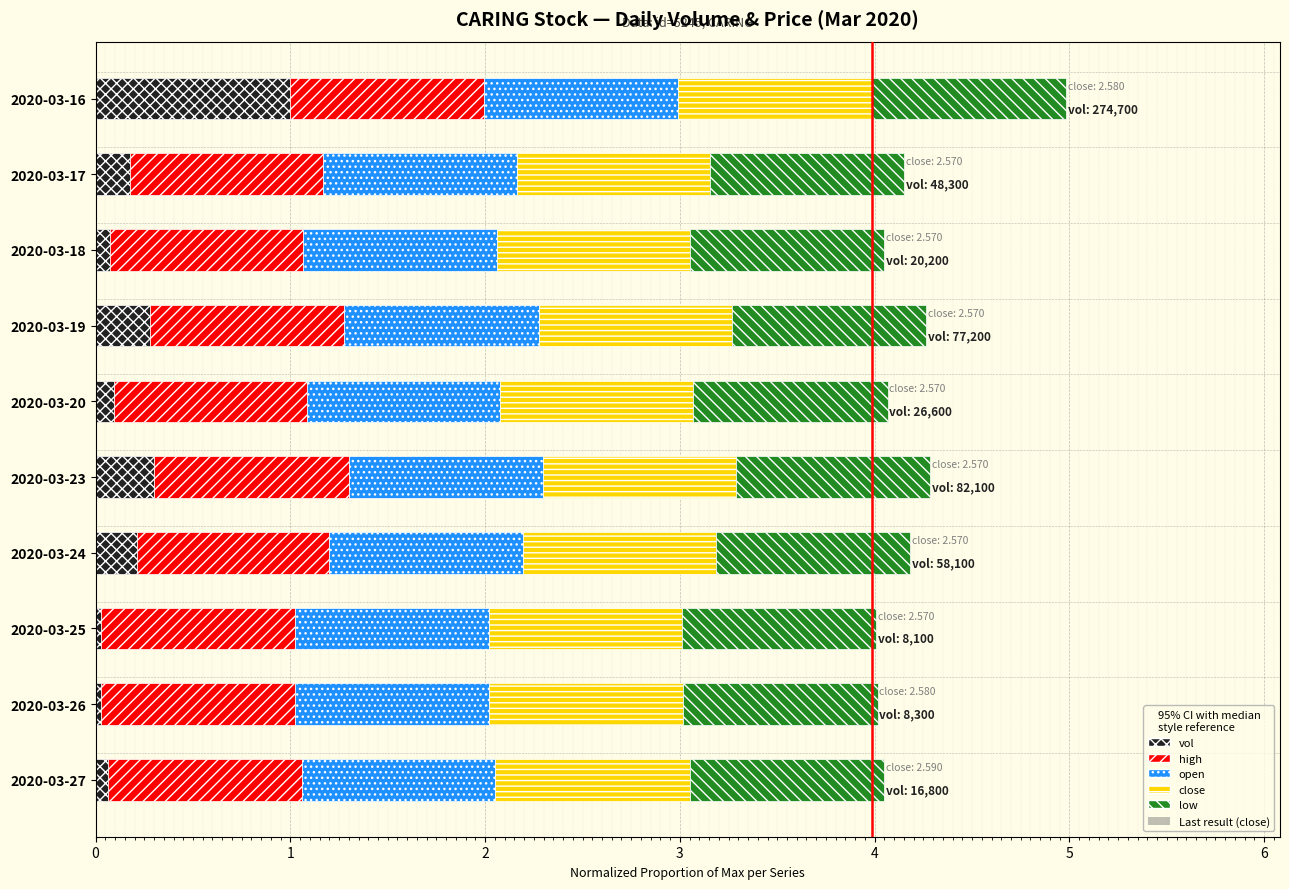

At which category is the sum across all series the highest?

2020-03-16